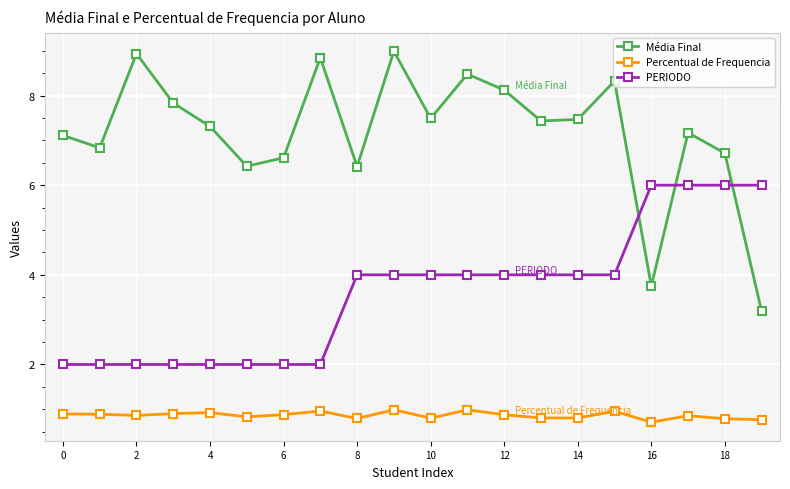

In Média Final, how many points are higher than both neighbors (excluding endpoints)?

6